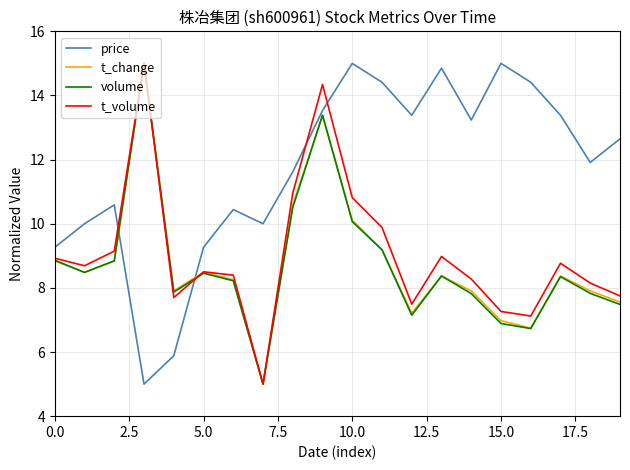

Which series has the largest total across all categories?

price